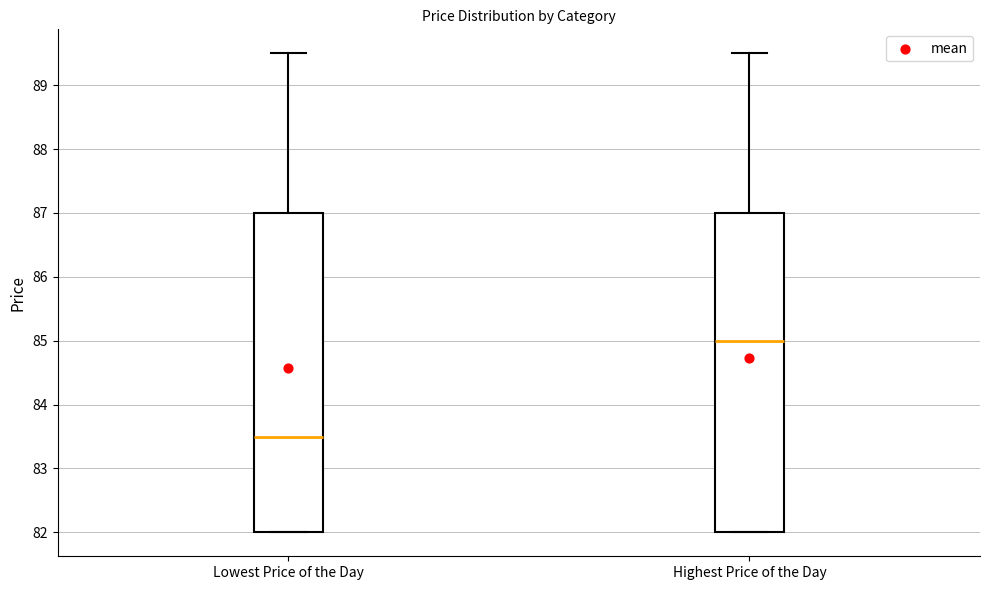

Reading left to right, read every box against the y-axis: the position of its median line, the range the box covers, and the ends of its whiskers. The values are not printed on the chart, so give them approximately, as read against the axis.

Lowest Price of the Day: median 83.5, box 82.0 to 87.0, whiskers 82.0 to 89.5
Highest Price of the Day: median 85.0, box 82.0 to 87.0, whiskers 82.0 to 89.5